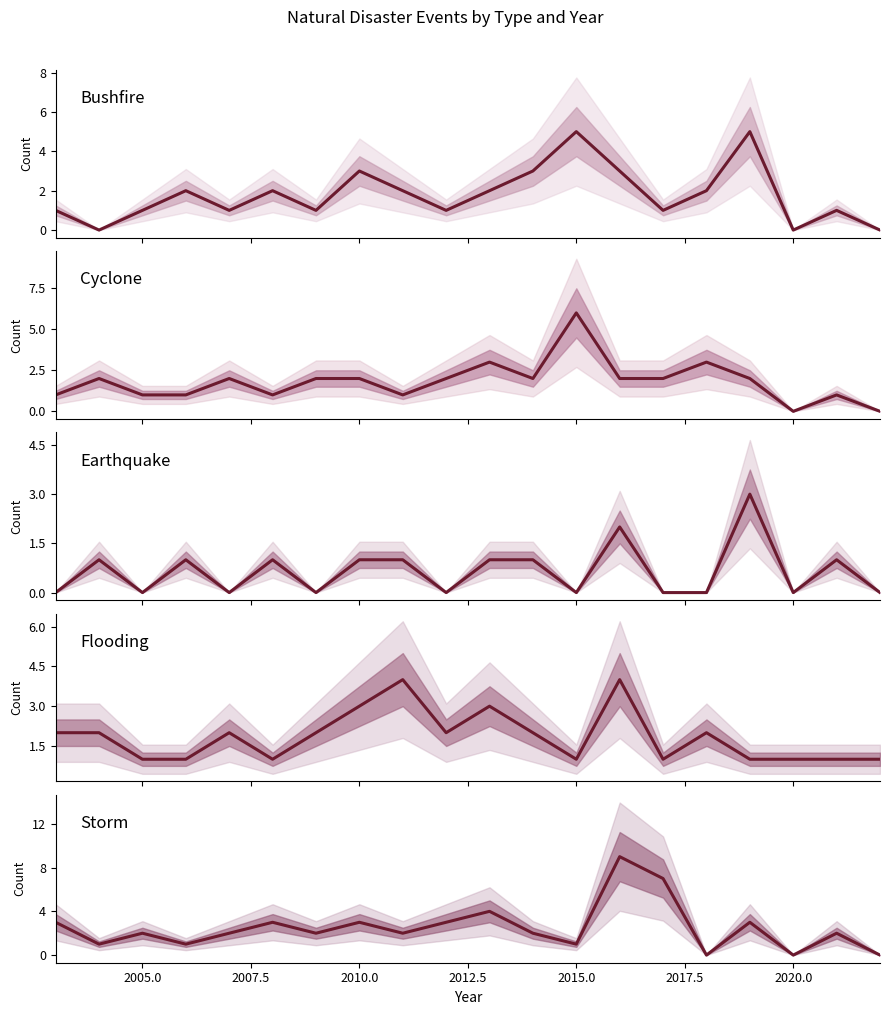

True or false: Flooding and Cyclone intersect in this chart.

True